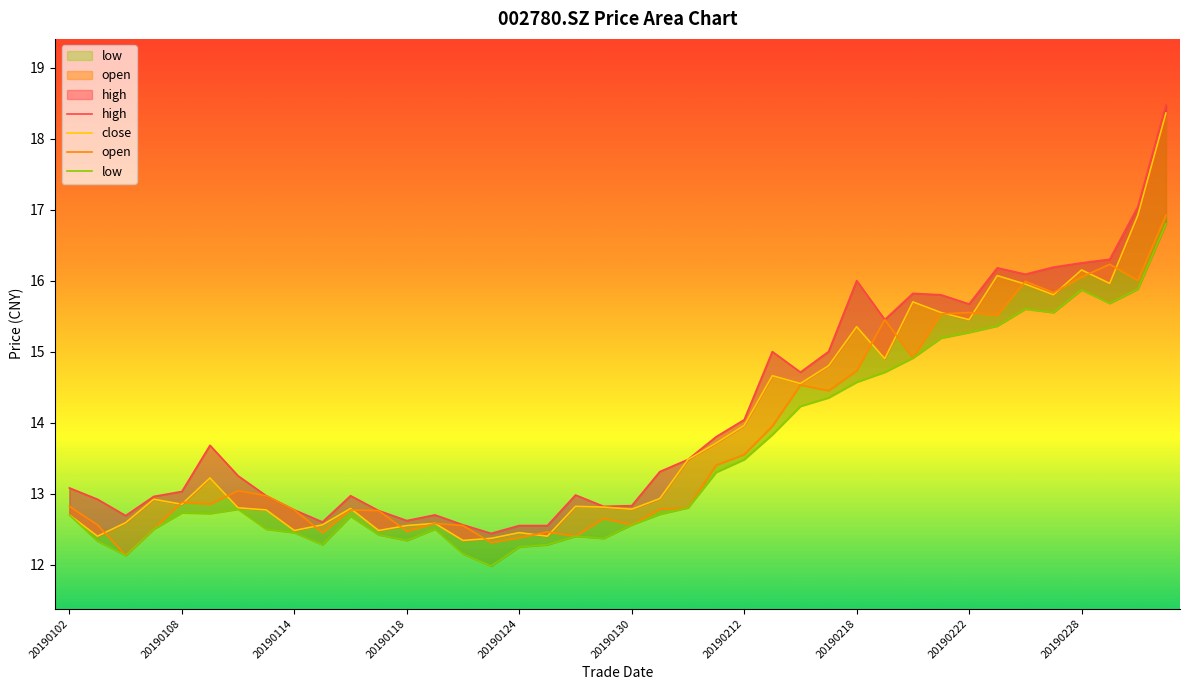

True or false: high and open intersect in this chart.

False